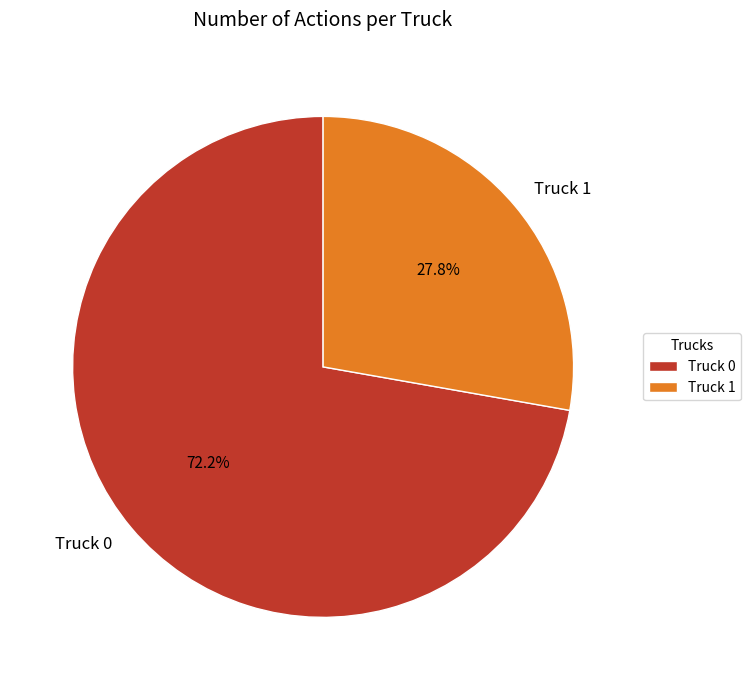

Count the number of slices in the pie.

2